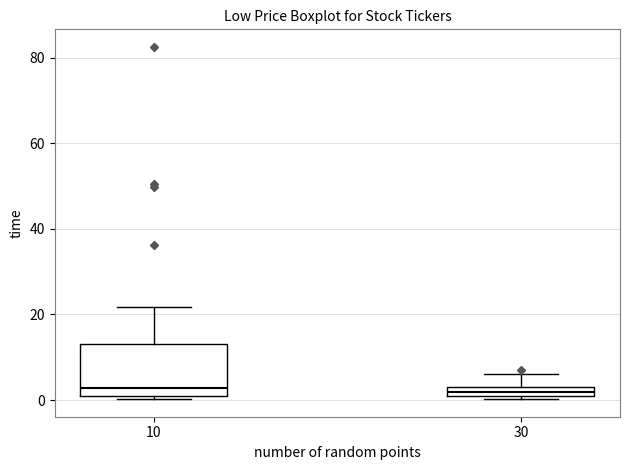

Which box is the tallest, from its lower edge to its upper edge?

10